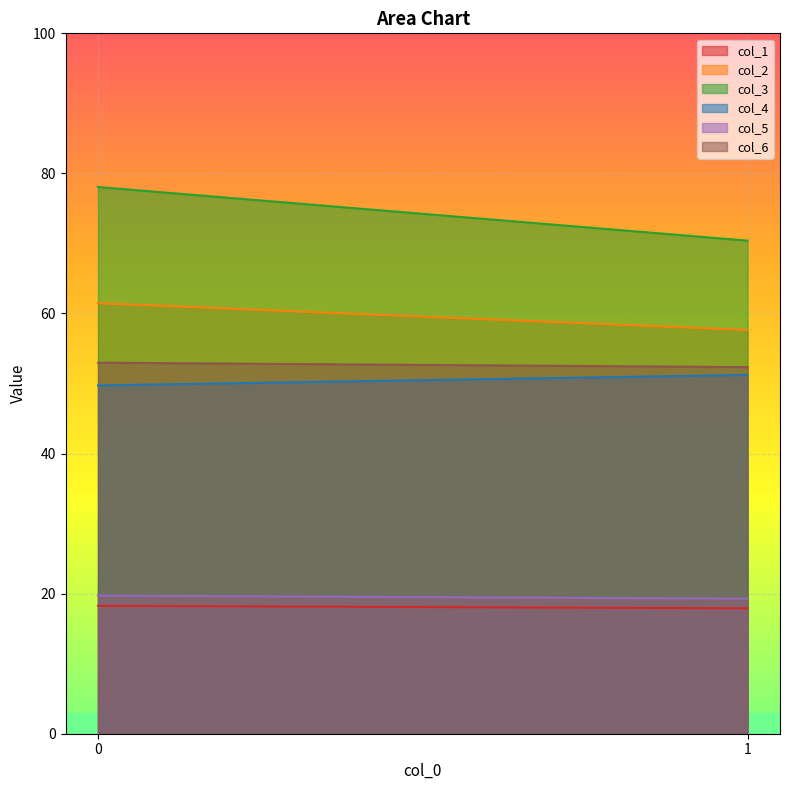

What is the value of the col_4 point at the 1st from the left?

49.7